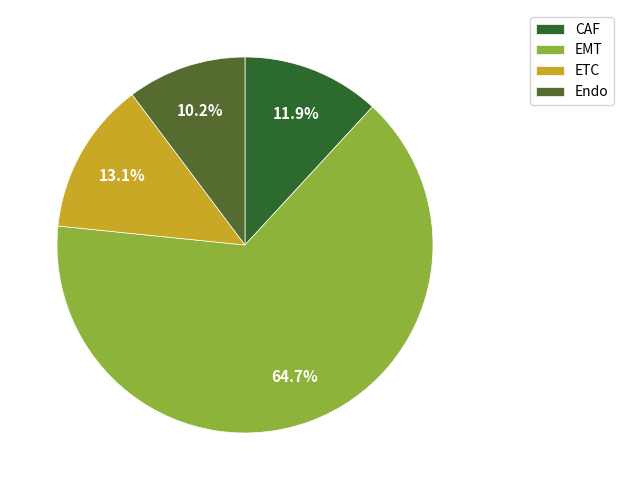

Rank the categories by value from lowest to highest.

Endo, CAF, ETC, EMT